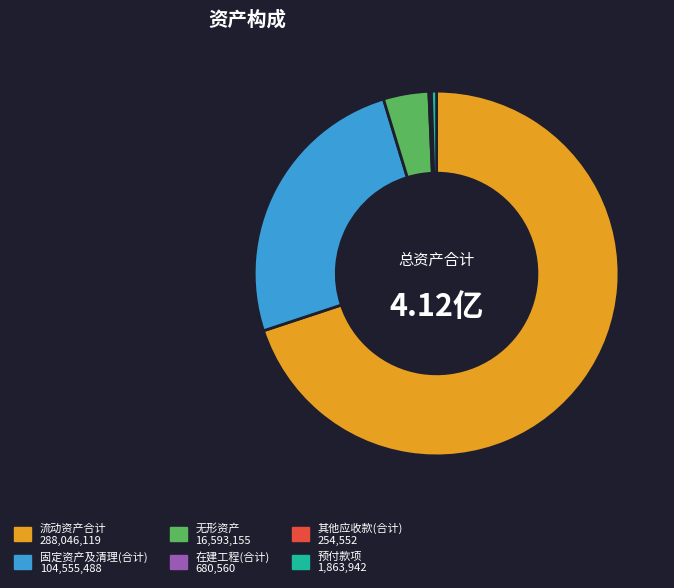

Which category accounts for the majority?

流动资产合计